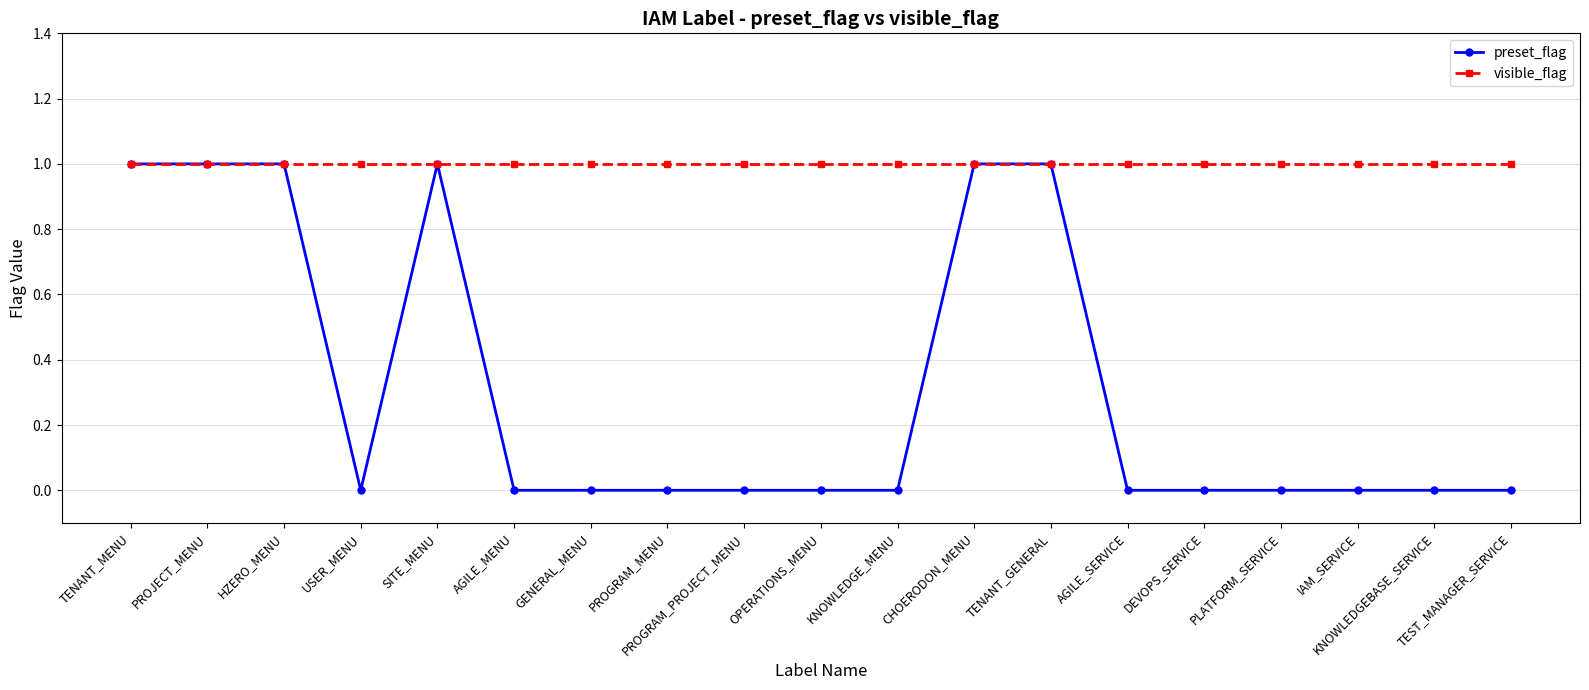

What is the total value across all series at IAM_SERVICE?

1